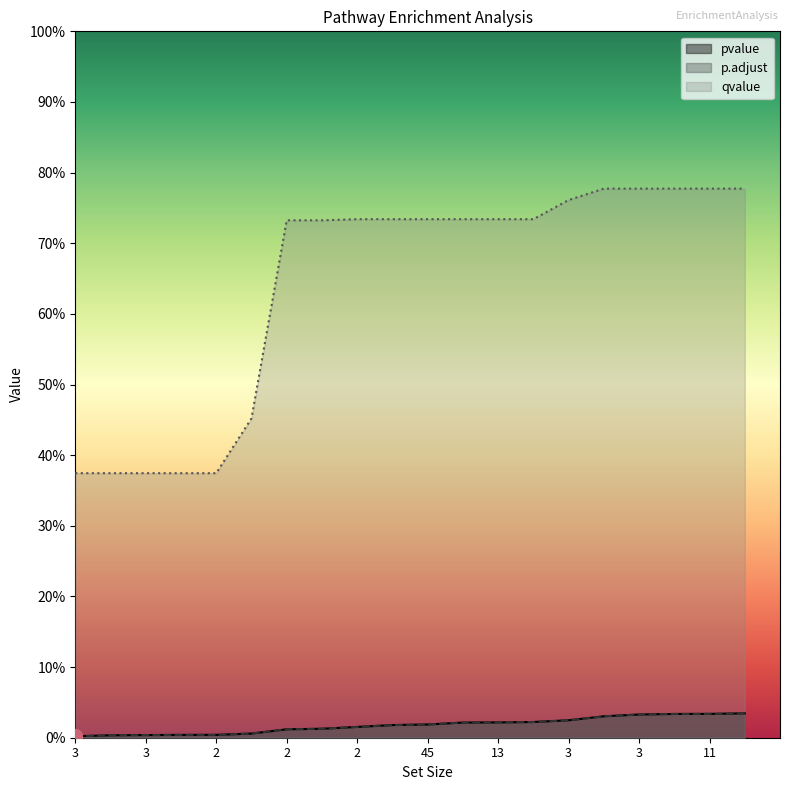

At how many categories does at least one series exceed 0?

20